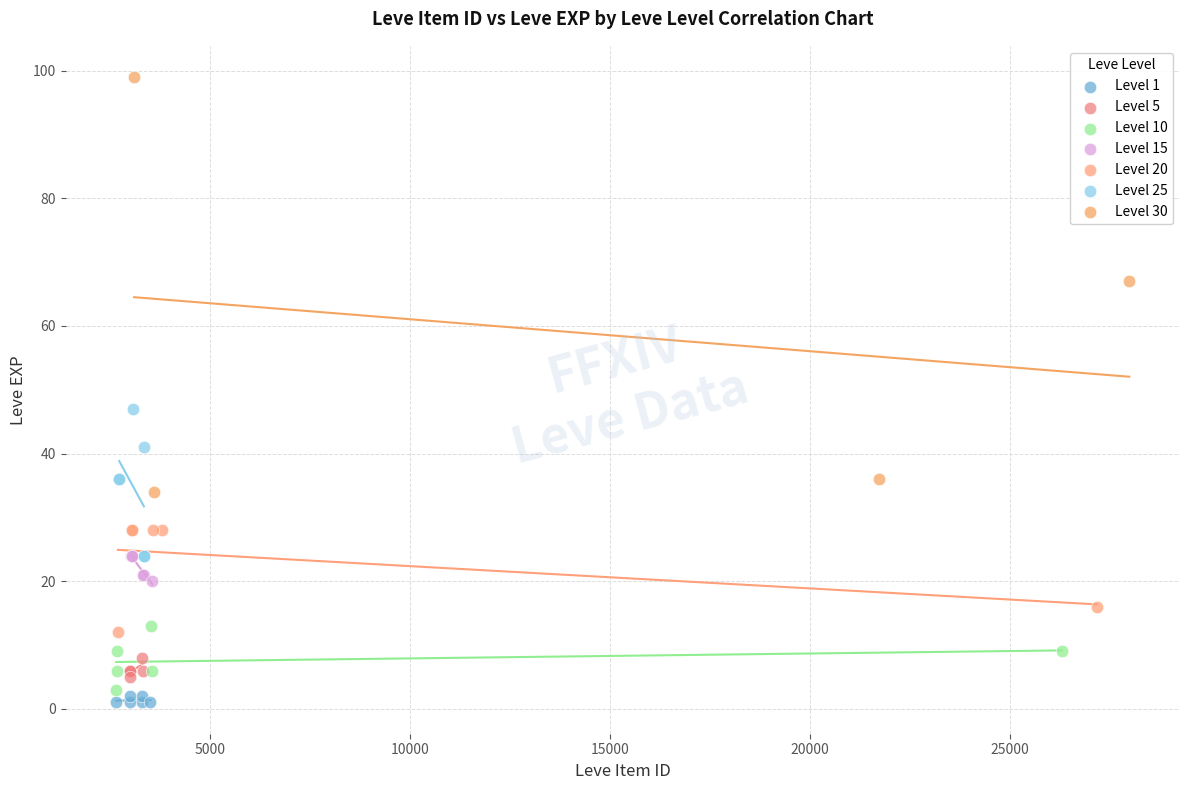

Which series reaches the maximum Y coordinate?

Level 30